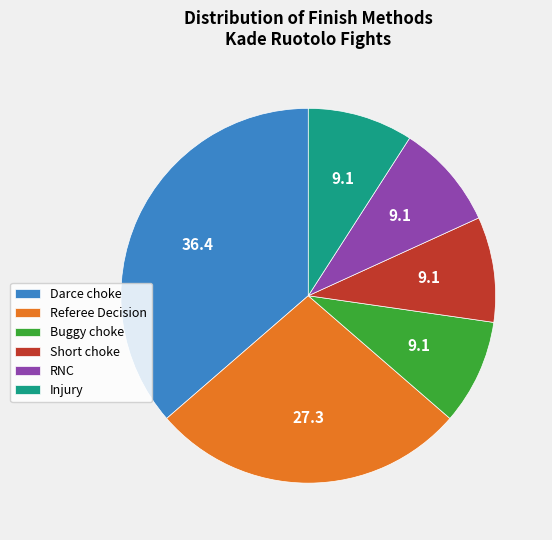

How many slices are in this pie chart?

6